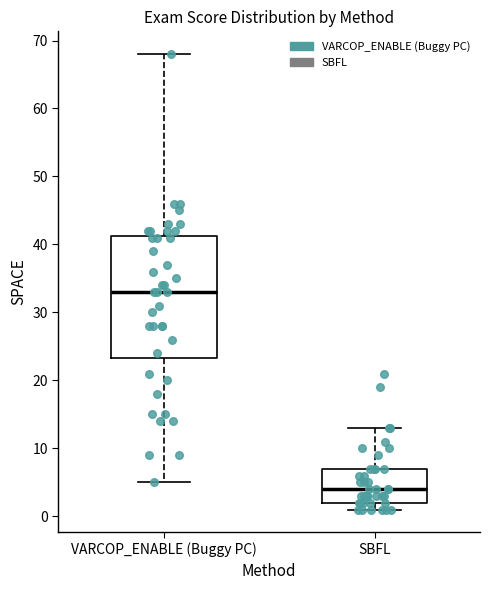

Reading left to right, transcribe this box plot: for each box, give where its median line is, the range the box spans, and where its two whiskers end, as read against the y-axis. The values are not printed on the chart, so give them approximately, as read against the axis.

VARCOP_ENABLE (Buggy PC): median 33, box 23 to 41, whiskers 5 to 68
SBFL: median 4, box 2 to 7, whiskers 1 to 13